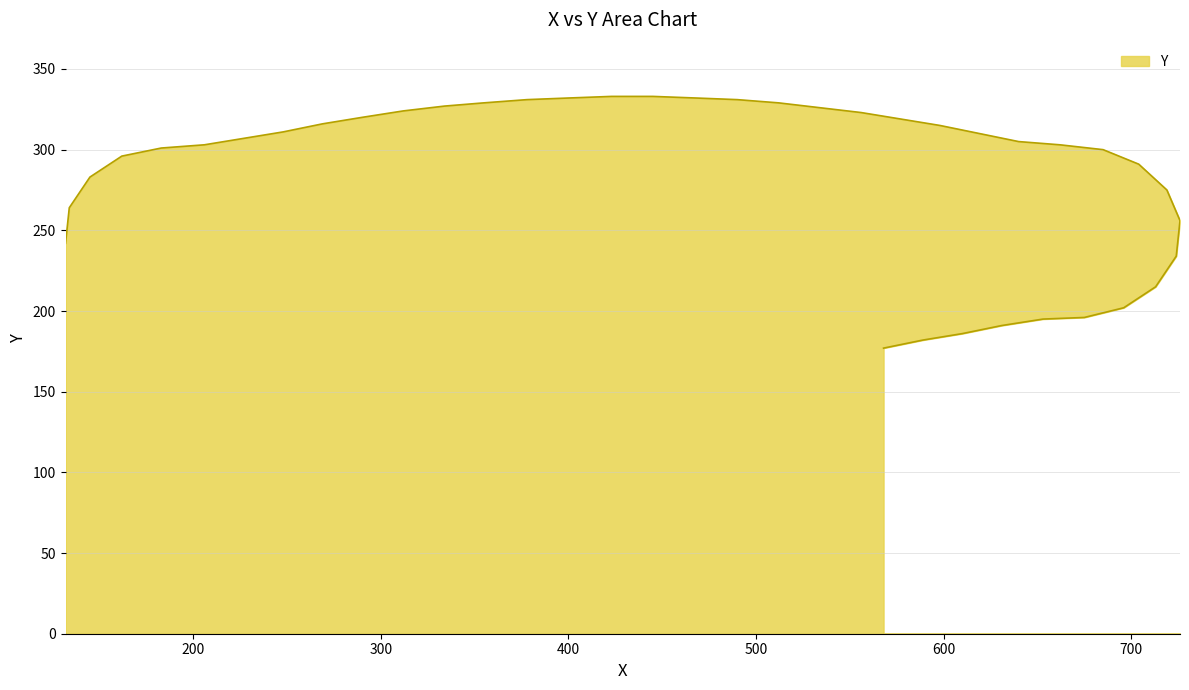

Which label corresponds to the largest value in the chart?

423